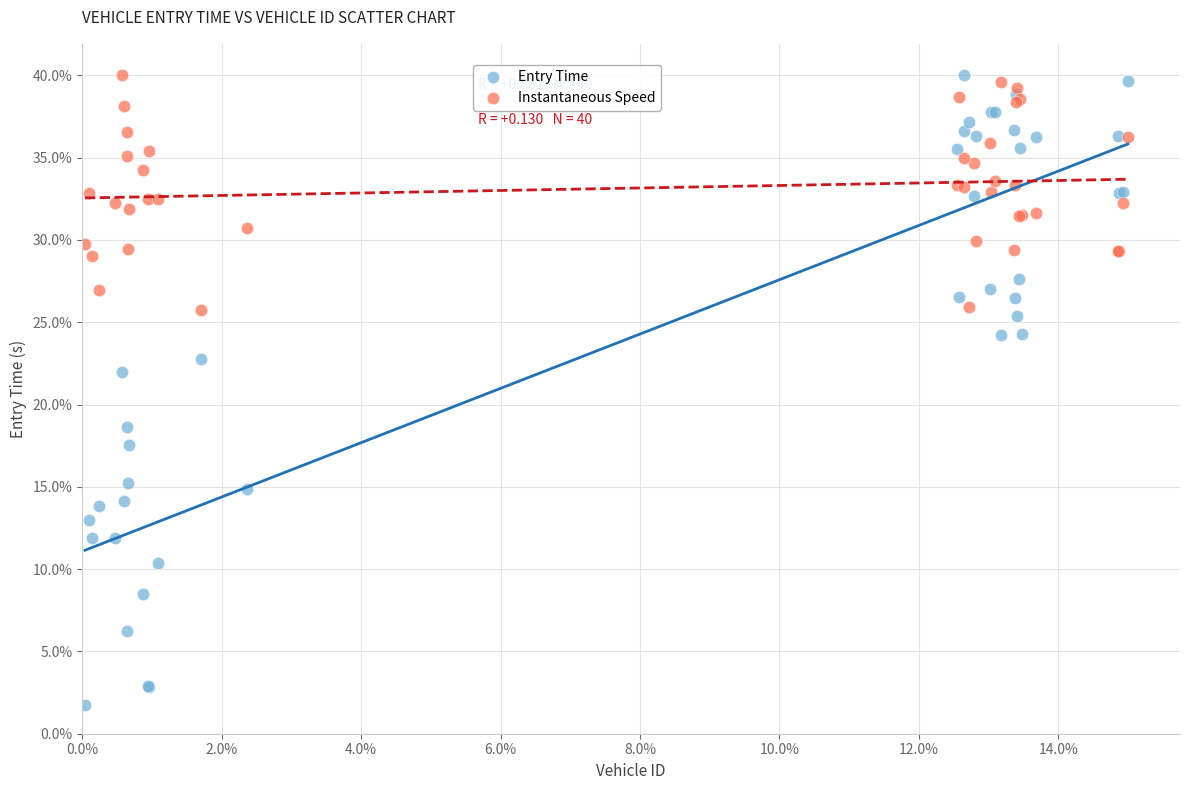

Which series contains the lowest Y value?

Entry Time